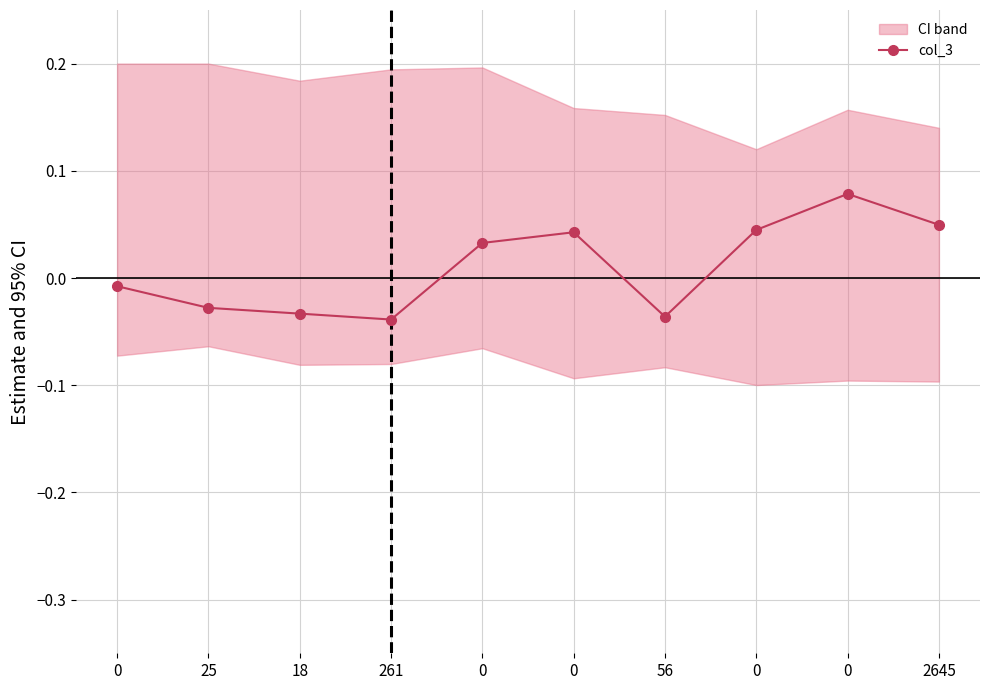

Reading right to left, list all the values displayed in this chart.

2645=0.0	0=0.1	0=0.0	56=-0.0	0=0.0	0=0.0	261=-0.0	18=-0.0	25=-0.0	0=-0.0